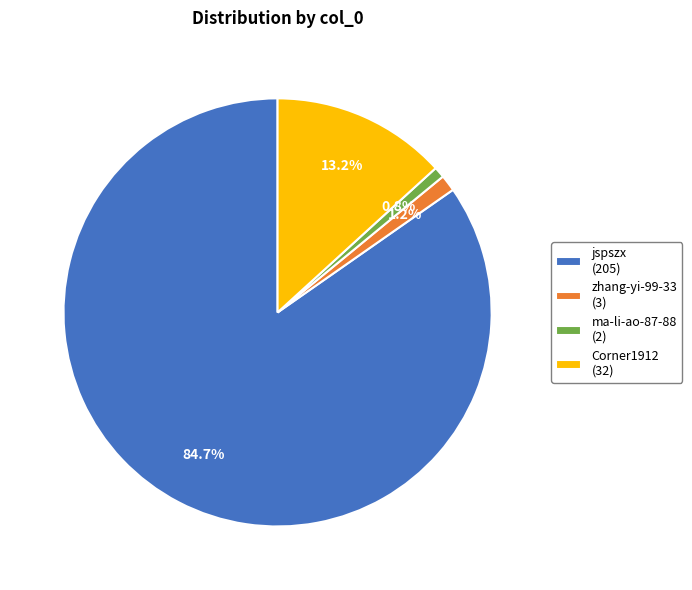

What percentage do ma-li-ao-87-88 and Corner1912 together represent?

14.0%